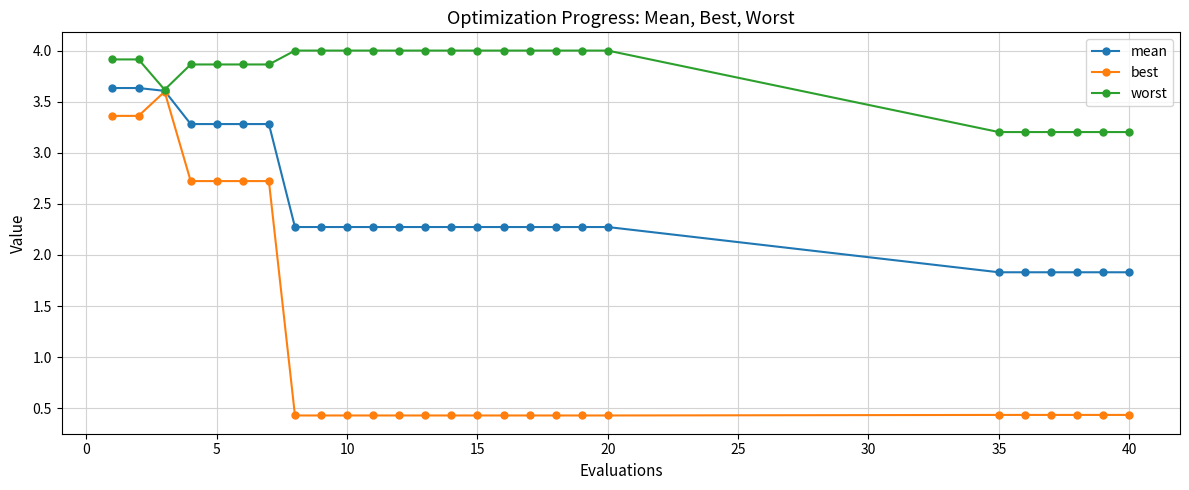

What is the highest value of the best series?

3.6